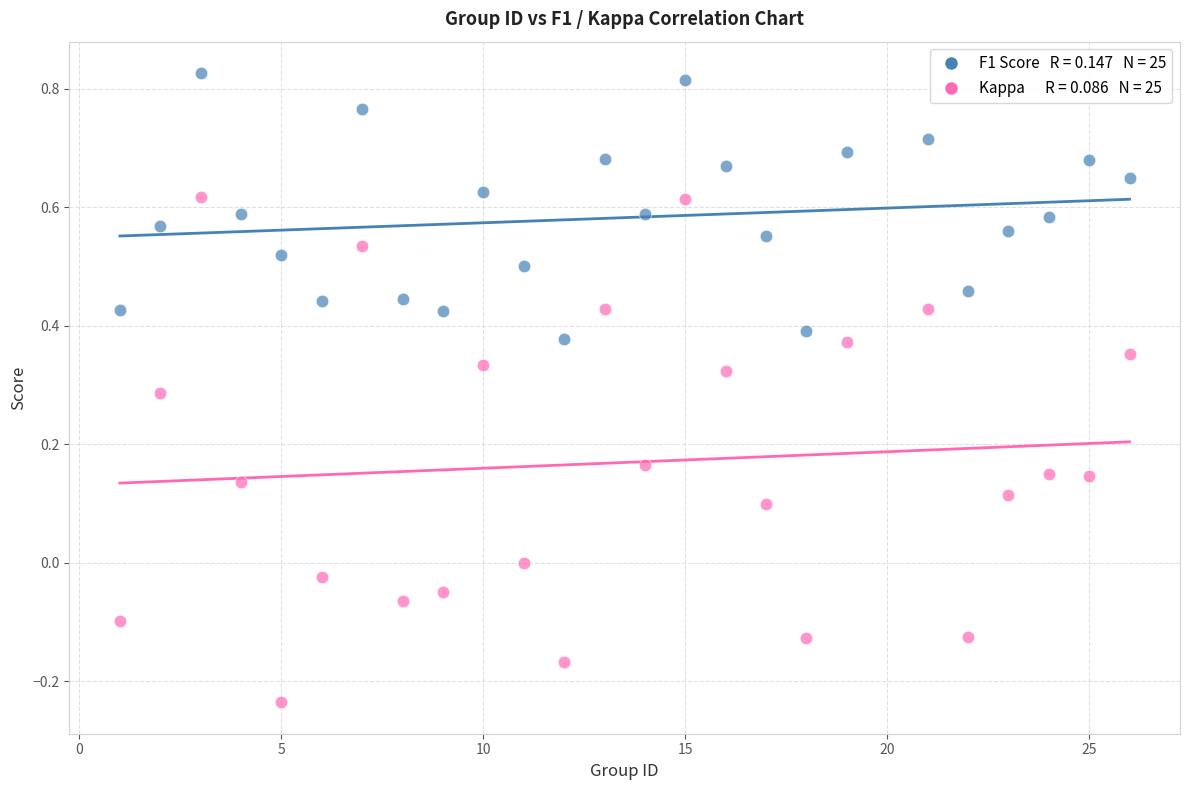

Across all data points, what is the range of X values (max minus min)?

25.0